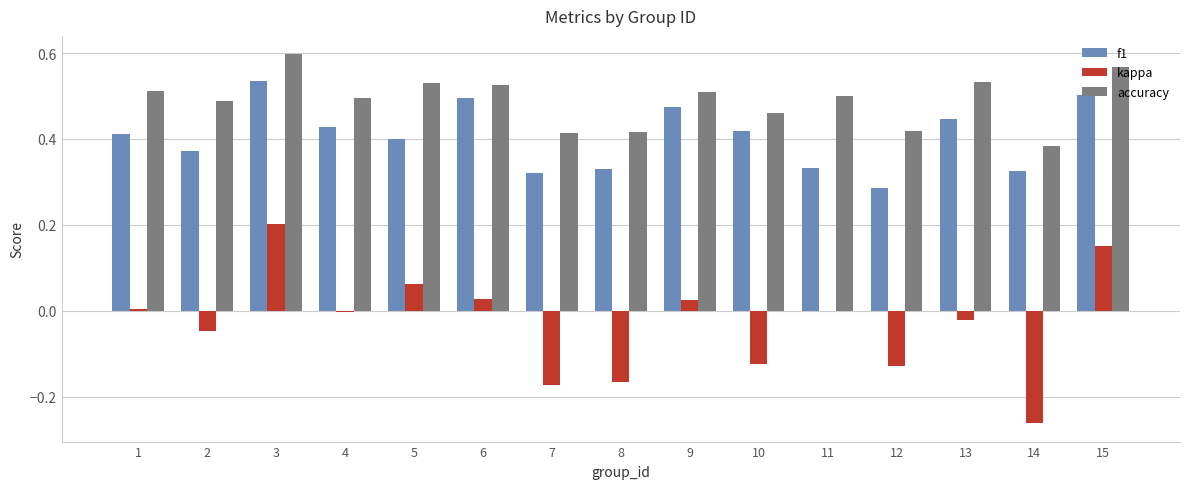

At which category is the sum across all series the highest?

3